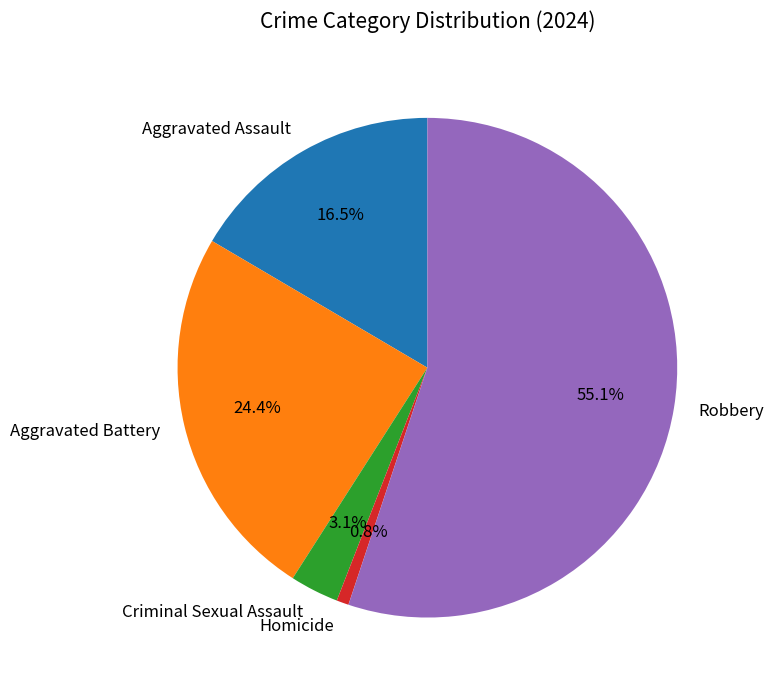

Rank the categories by value from highest to lowest.

Robbery, Aggravated Battery, Aggravated Assault, Criminal Sexual Assault, Homicide